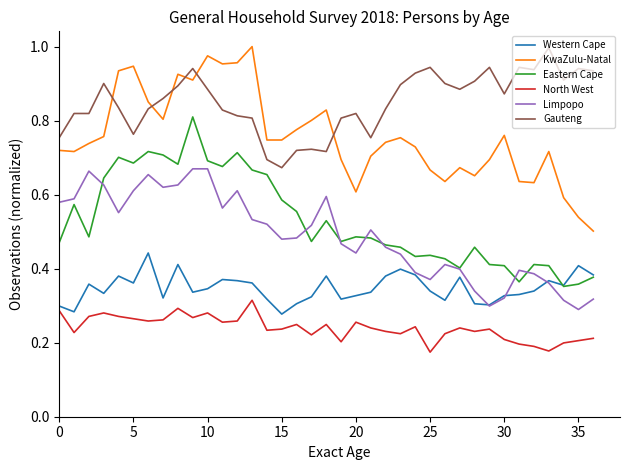

Which series has the largest total across all categories?

Gauteng